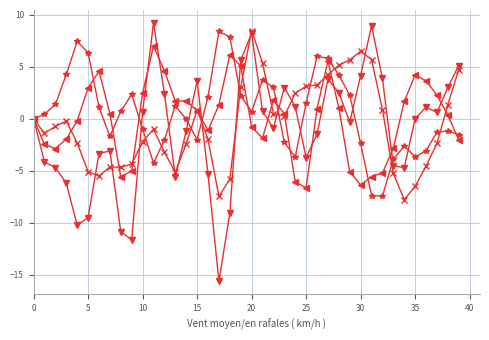

What is the greatest value displayed?

9.2